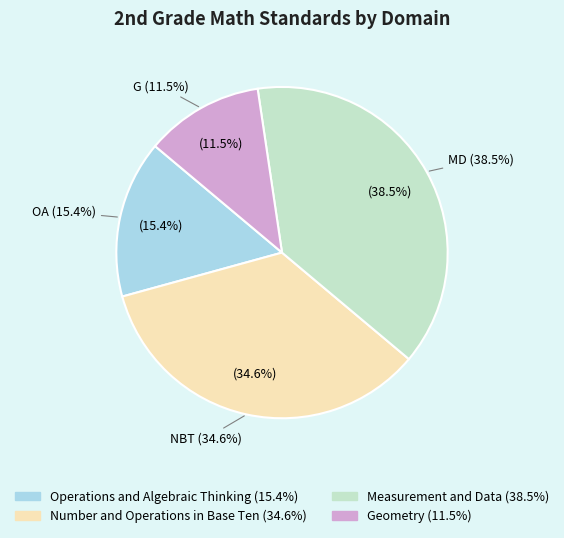

Is it true that G is 12% of the pie?

True